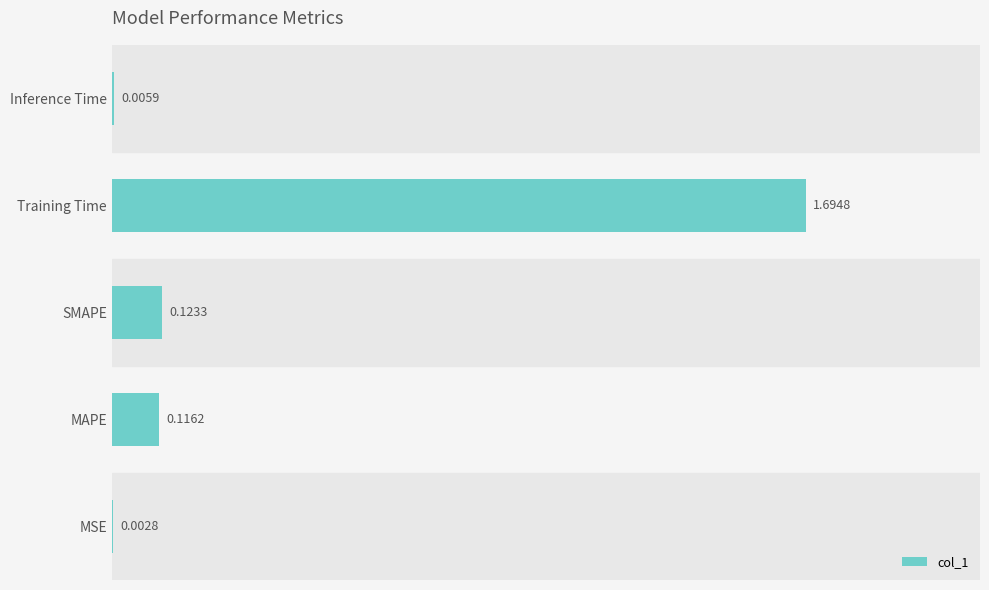

Between SMAPE and Inference Time, which is larger?

SMAPE